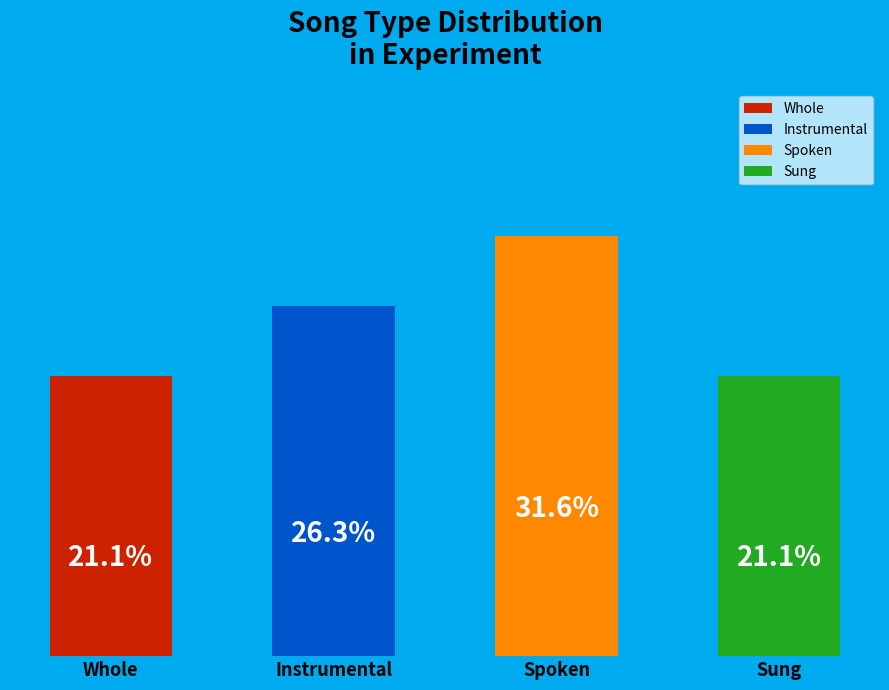

Which has a higher value, Whole or Instrumental?

Instrumental